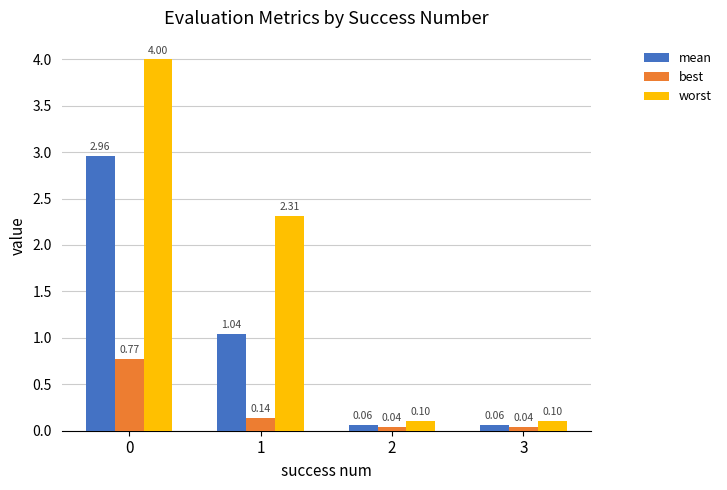

What is the difference between the maximum and minimum values in the best series?

0.7